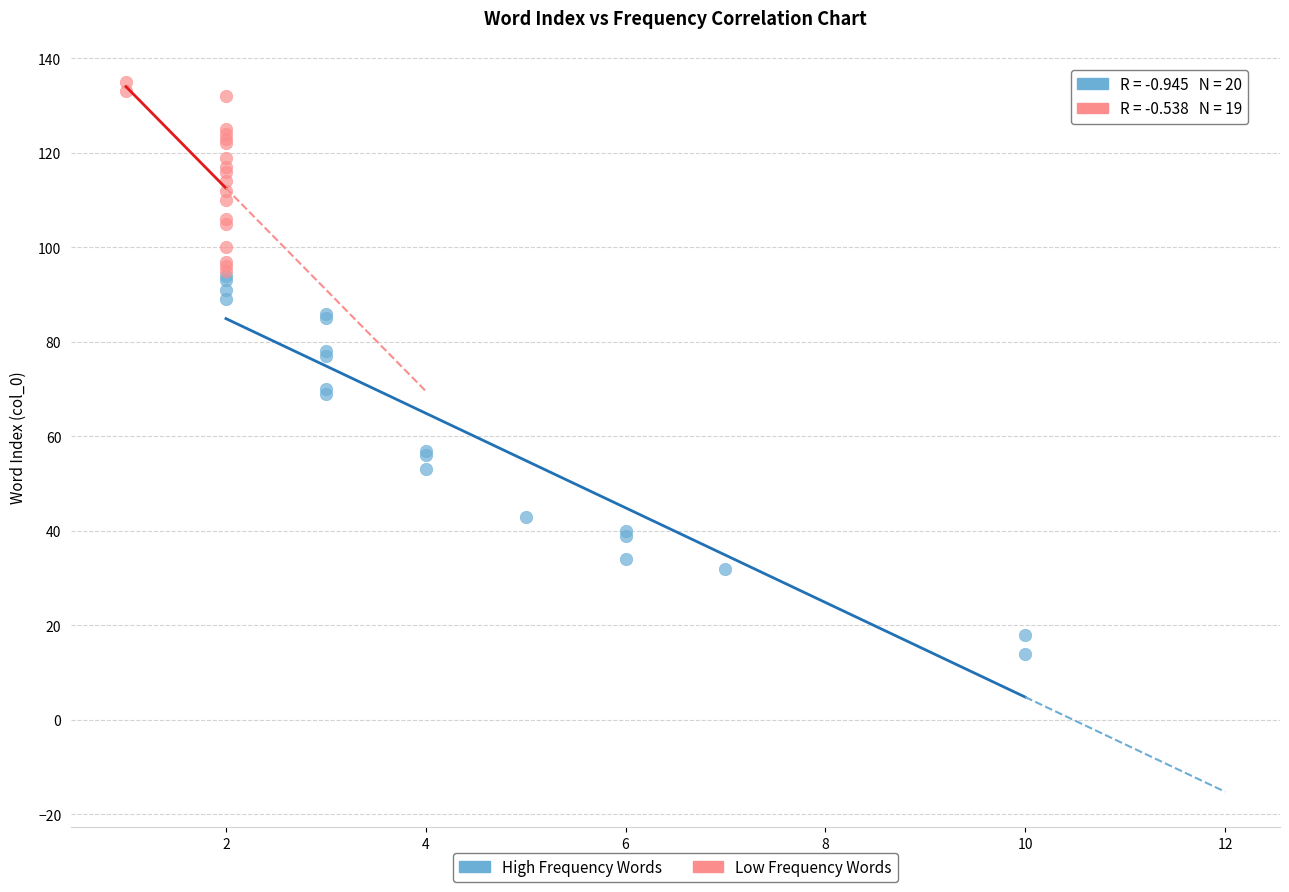

Which series contains the lowest Y value?

High Frequency Words